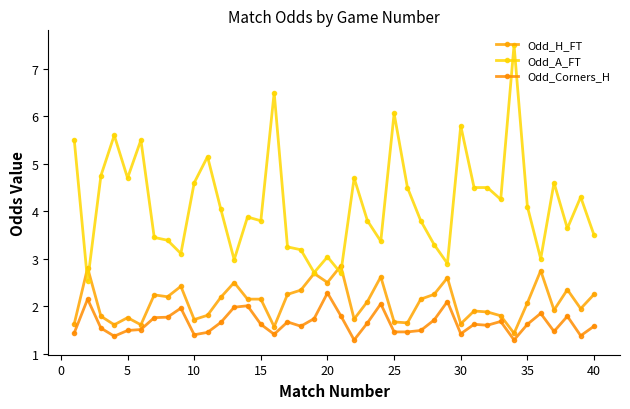

What is the difference between the second highest and minimum values in the Odd_H_FT series?

1.4